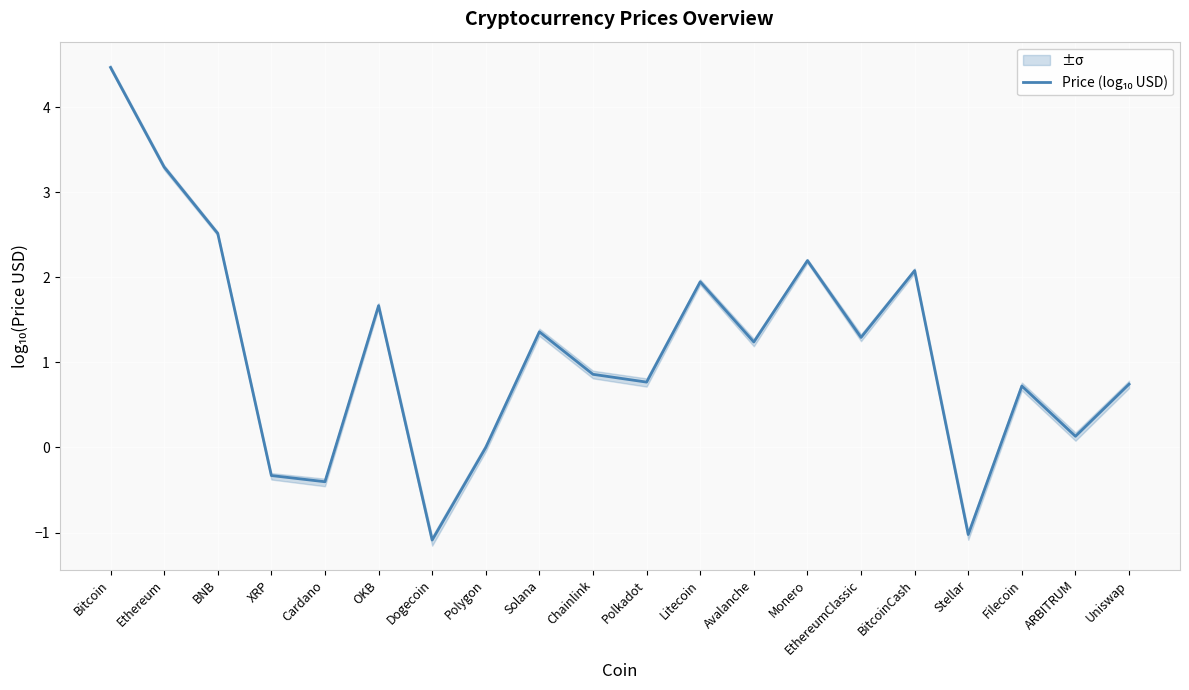

Where is the first local maximum?

OKB